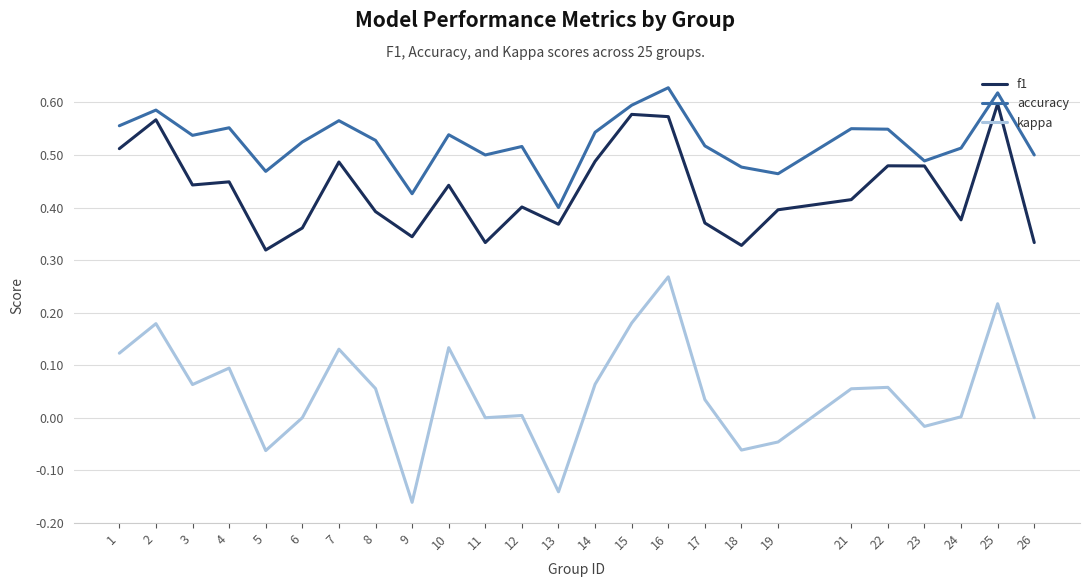

List the series in order of their overall mean, lowest first.

kappa, f1, accuracy